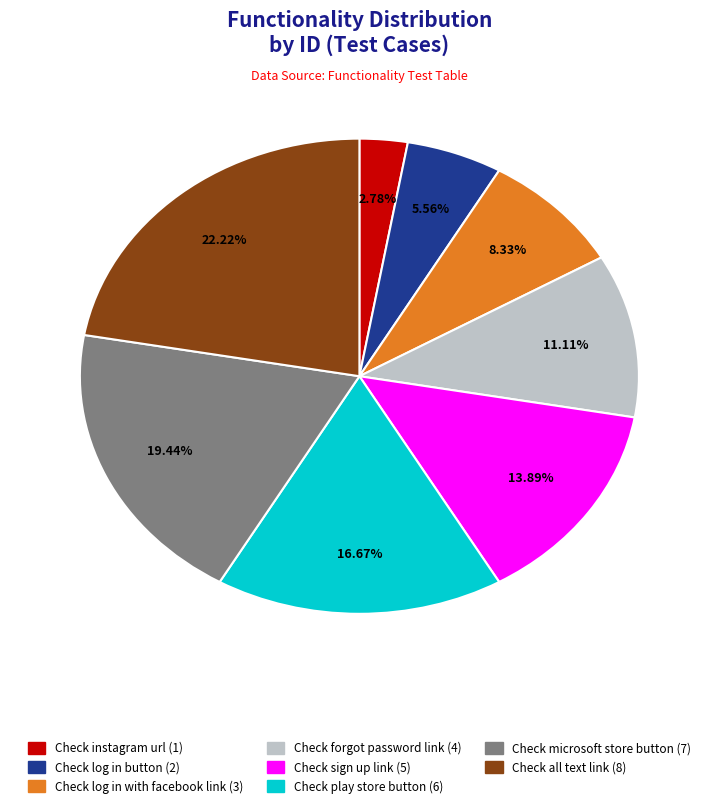

To the nearest percent, what is the difference between the Check all text link and Check sign up link slice percentages?

8%